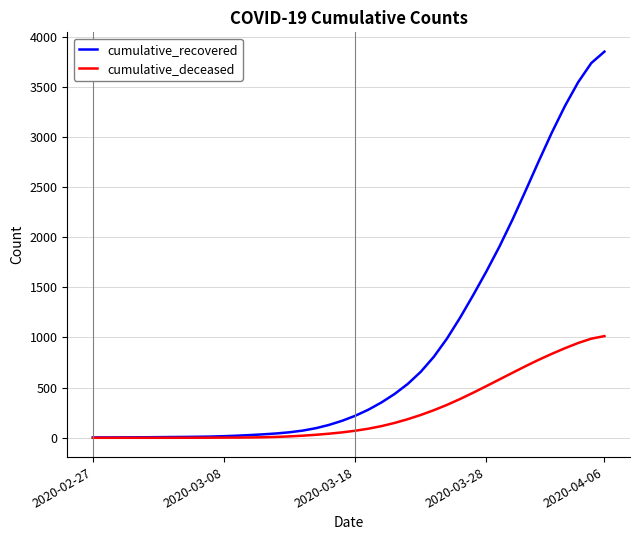

How many lines are shown in the chart?

2